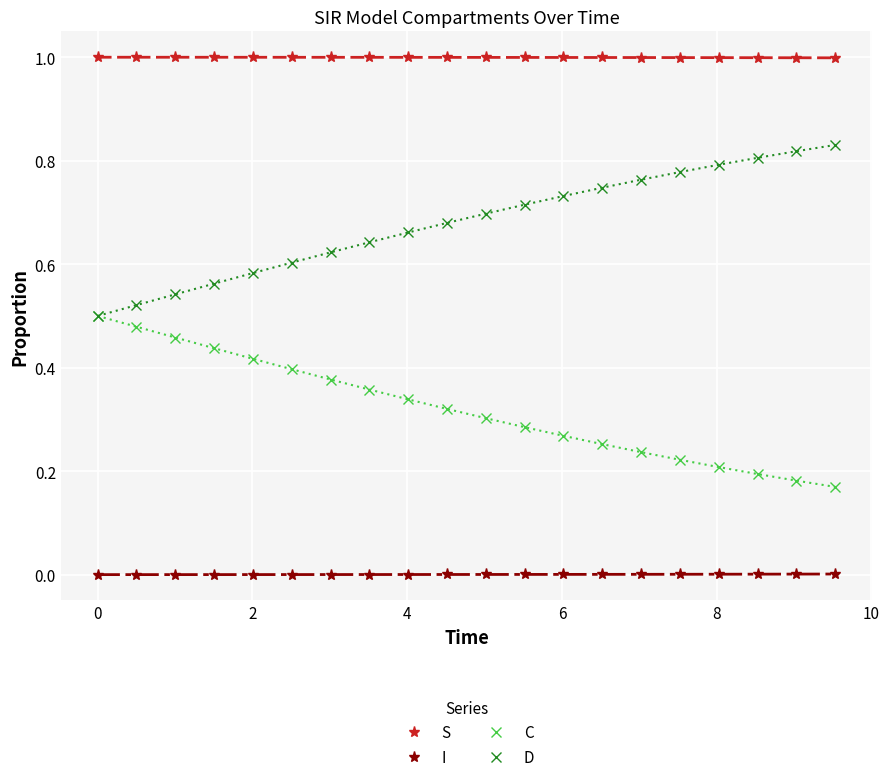

Rank the series by their average value, from highest to lowest.

S, D, C, I